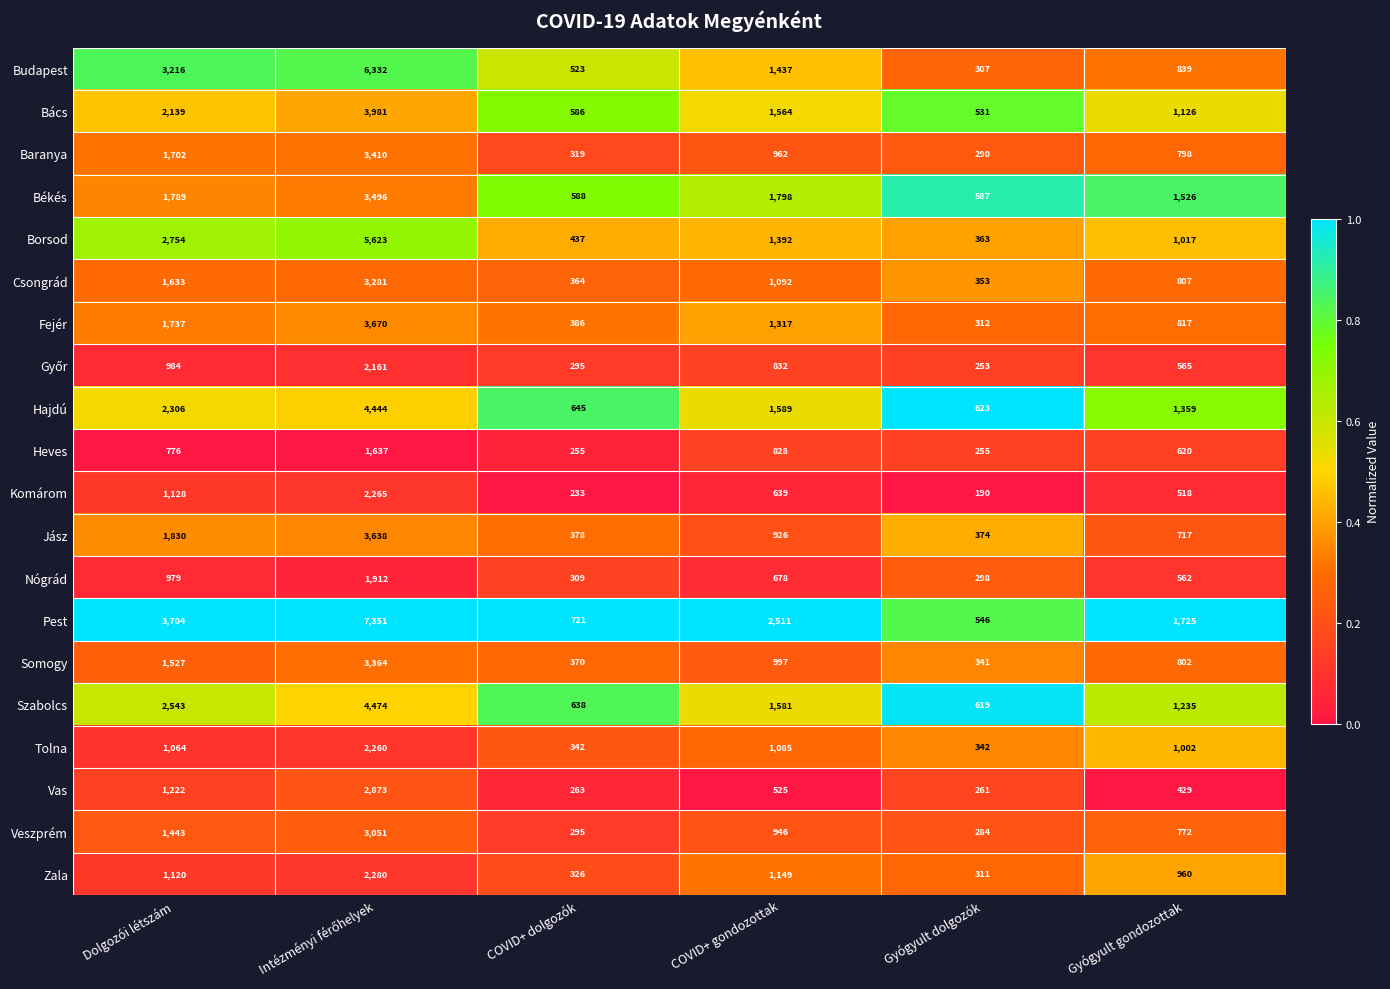

The Hajdú series shows 267 at Gyógyult dolgozók. True or false?

False